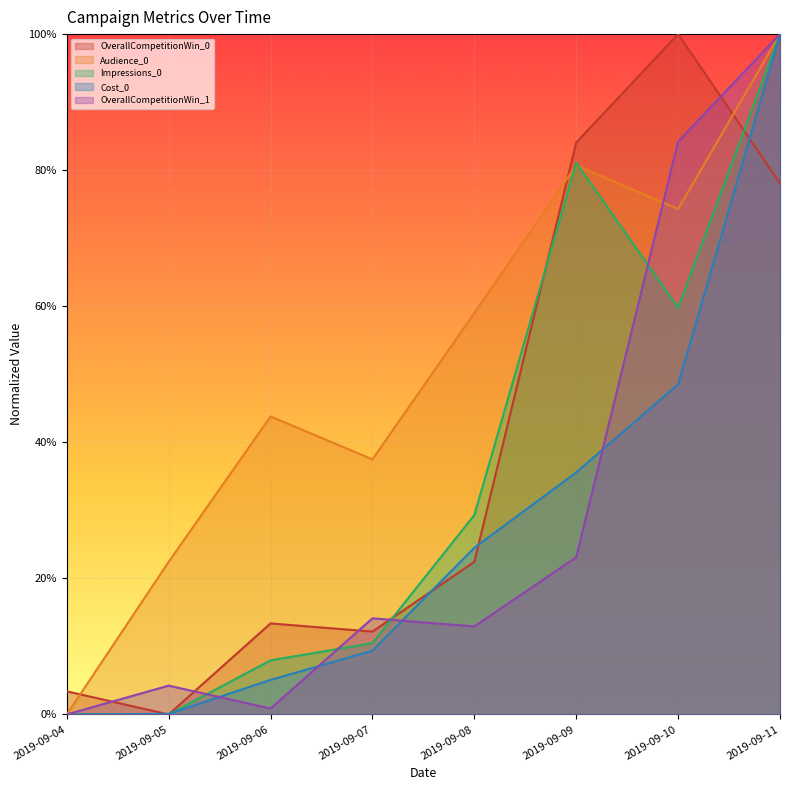

Rank the series at 2019-09-11 from lowest to highest value.

OverallCompetitionWin_0, Audience_0, Impressions_0, Cost_0, OverallCompetitionWin_1